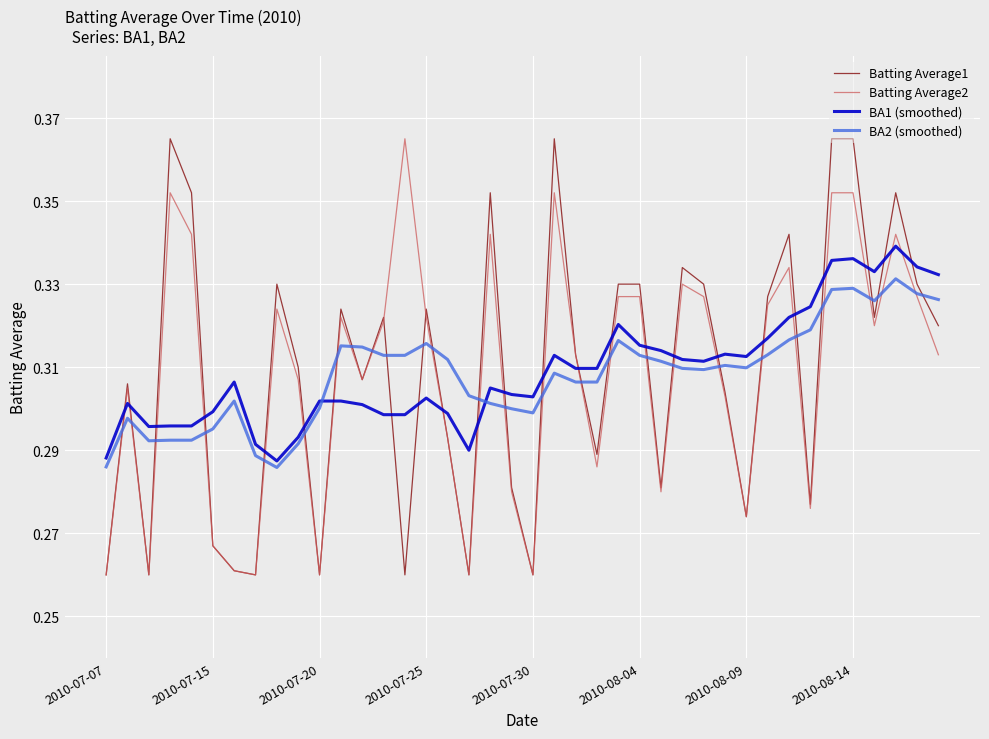

True or false: BA1 (smoothed) and Batting Average2 intersect in this chart.

True